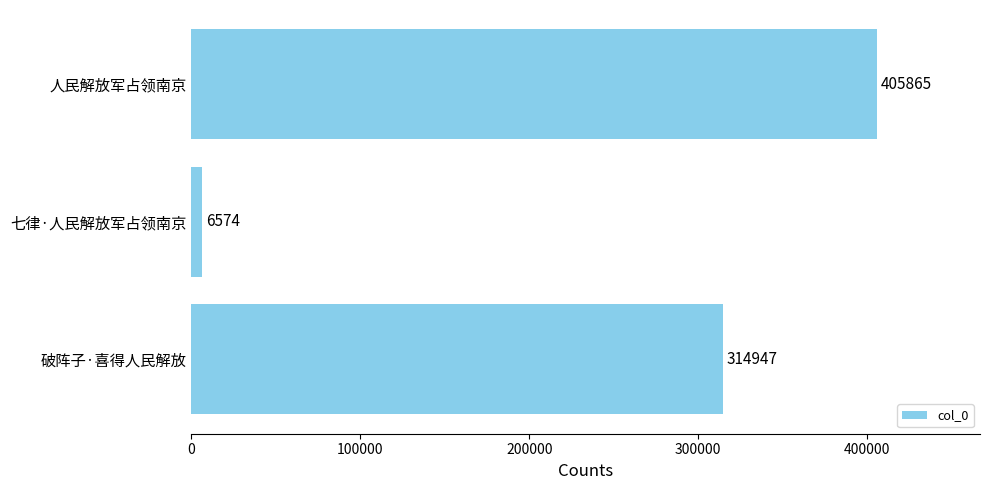

The value at 七律·人民解放军占领南京 is 6574. True or false?

True